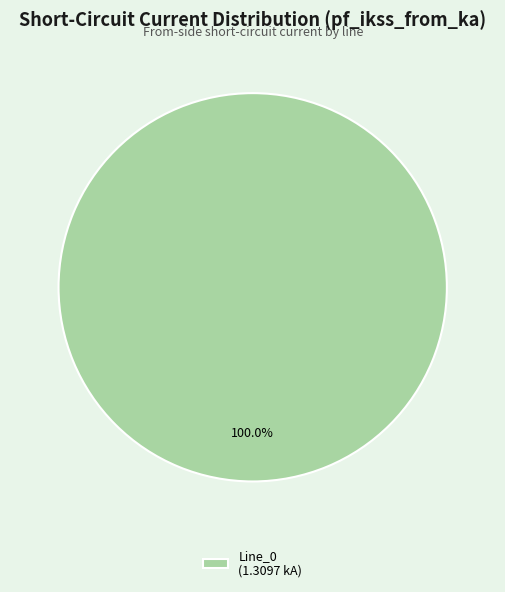

Is there a majority slice in this chart?

Yes